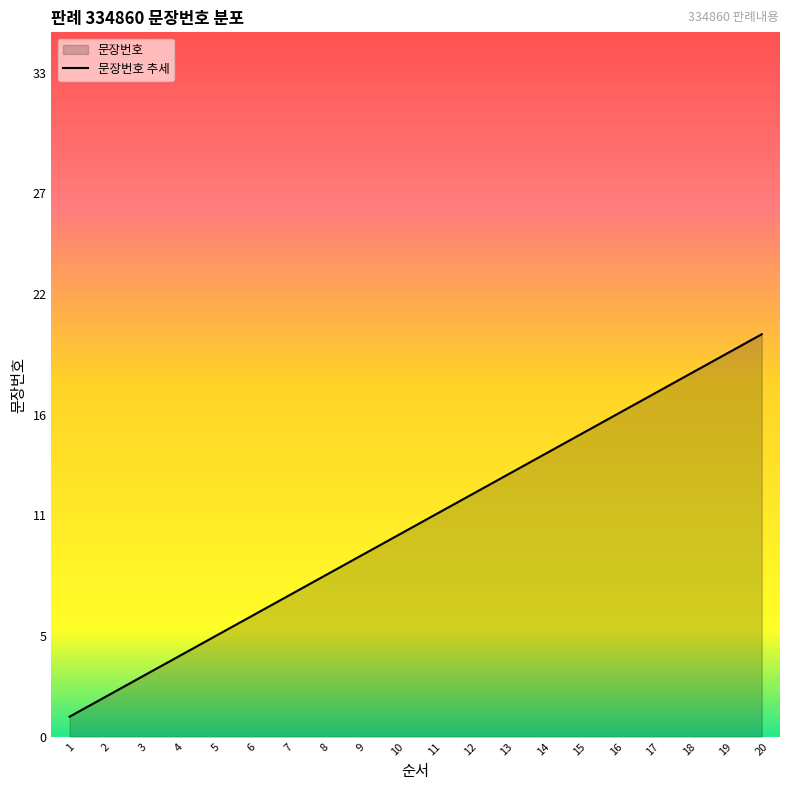

Is it true that the value at 14 is 14?

True